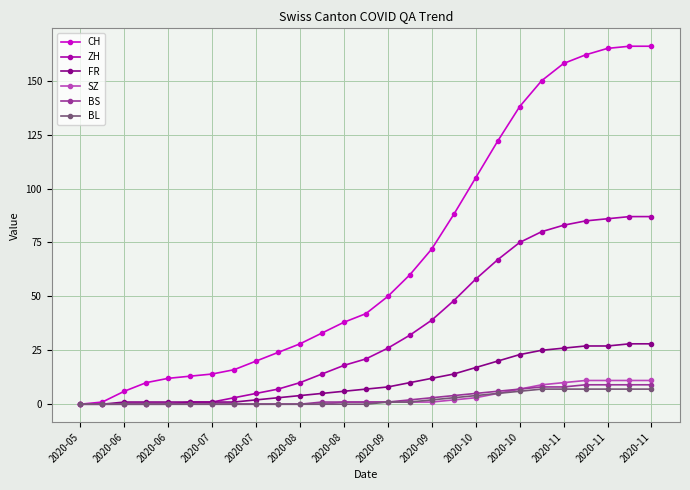

Which series has the largest range (max minus min)?

CH